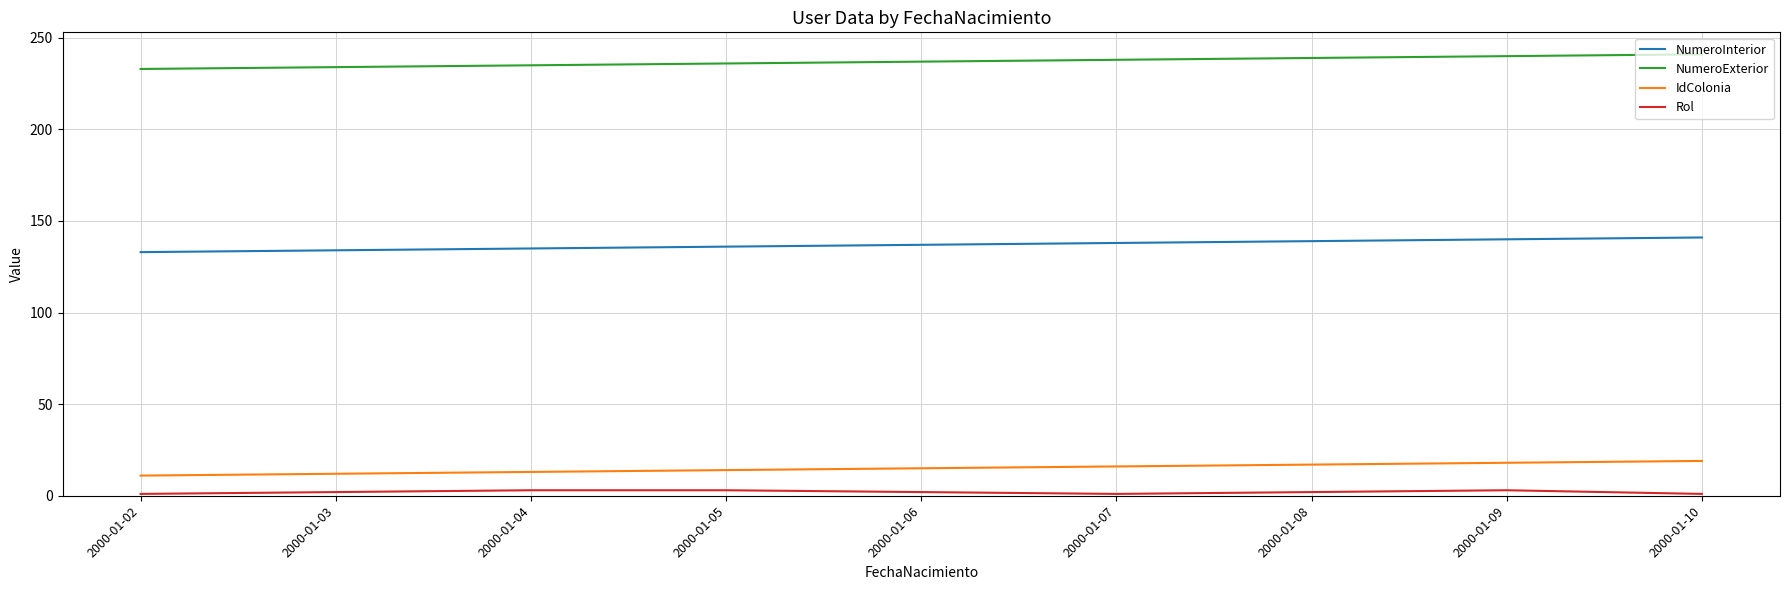

At how many categories does at least one series exceed 195?

9